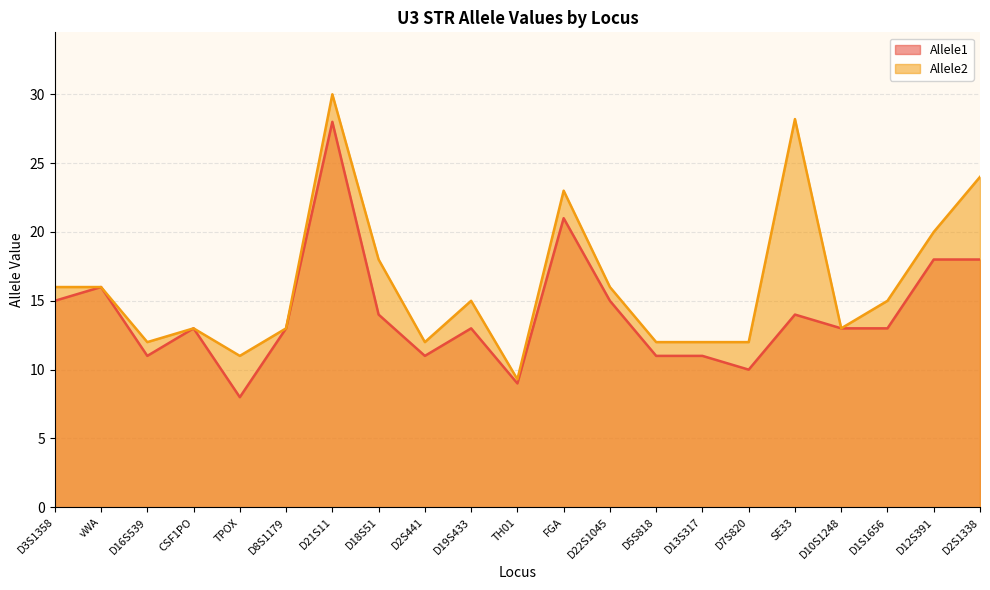

What is the highest value of the Allele2 series?

30.0